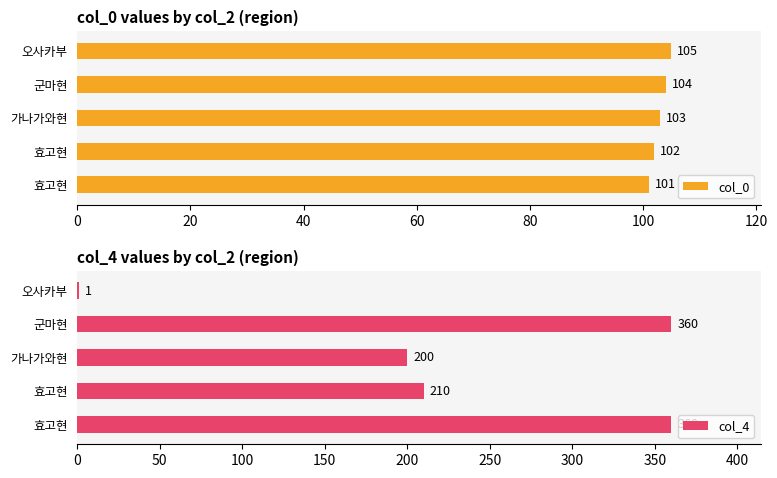

Count the col_0 values in the range 102 to 104.

3